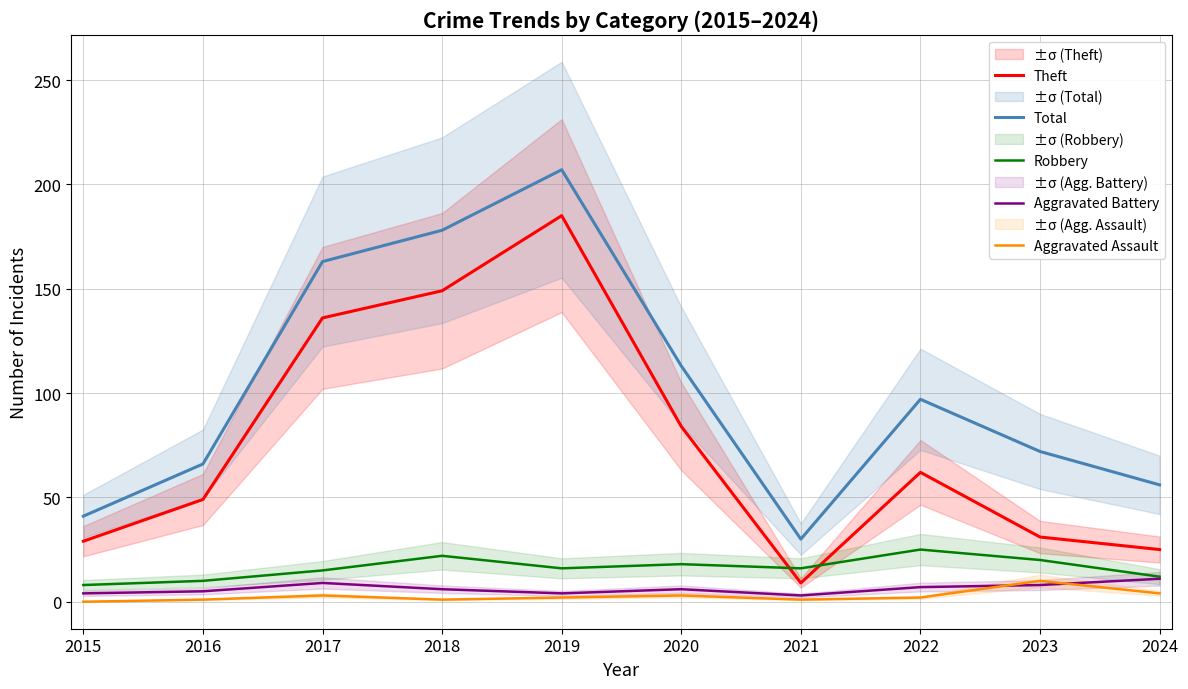

Reading right to left, transcribe all the data shown in this chart.

Theft: 2024=25	2023=31	2022=62	2021=9	2020=84	2019=185	2018=149	2017=136	2016=49	2015=29
Total: 2024=56	2023=72	2022=97	2021=30	2020=113	2019=207	2018=178	2017=163	2016=66	2015=41
Robbery: 2024=12	2023=20	2022=25	2021=16	2020=18	2019=16	2018=22	2017=15	2016=10	2015=8
Aggravated Battery: 2024=11	2023=8	2022=7	2021=3	2020=6	2019=4	2018=6	2017=9	2016=5	2015=4
Aggravated Assault: 2024=4	2023=10	2022=2	2021=1	2020=3	2019=2	2018=1	2017=3	2016=1	2015=0